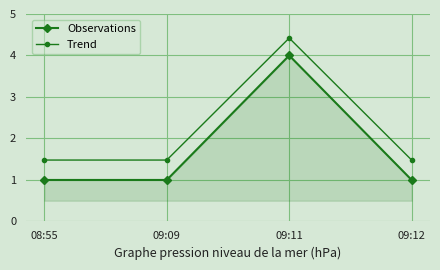

Reading left to right, extract all data points from this chart.

Observations: 08:55=1.0	09:09=1.0	09:11=4.0	09:12=1.0
Trend: 08:55=1.5	09:09=1.5	09:11=4.4	09:12=1.5